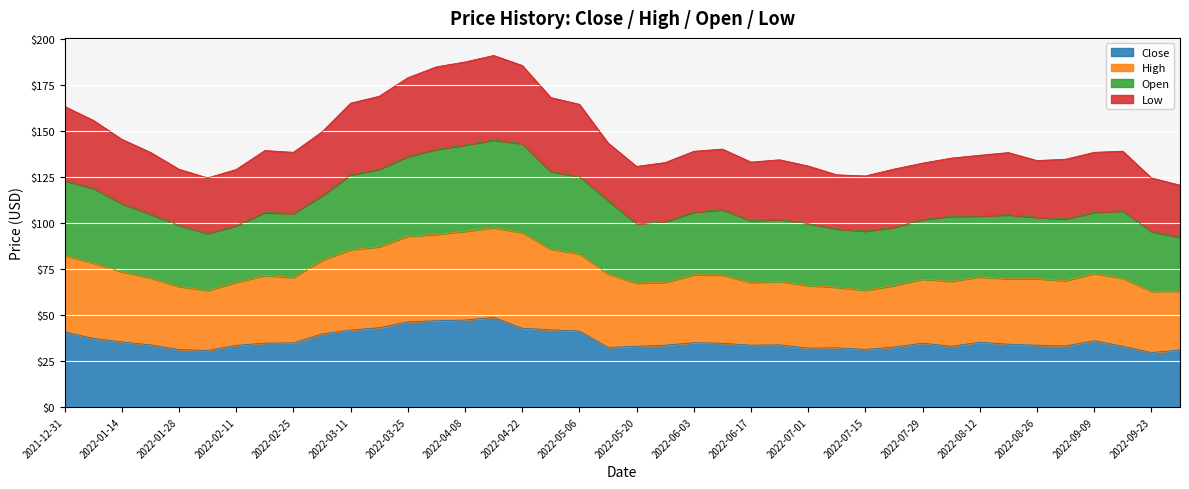

Which series has the largest range (max minus min)?

Low